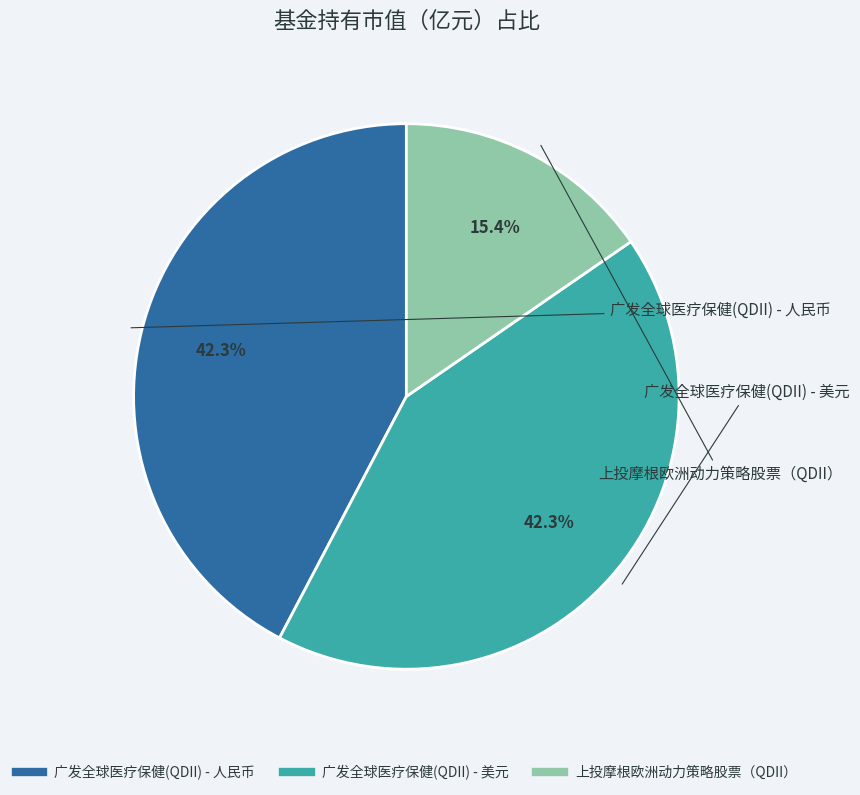

Is the sum of 上投摩根欧洲动力策略股票（QDII） and 广发全球医疗保健(QDII) - 人民币 greater than half?

Yes